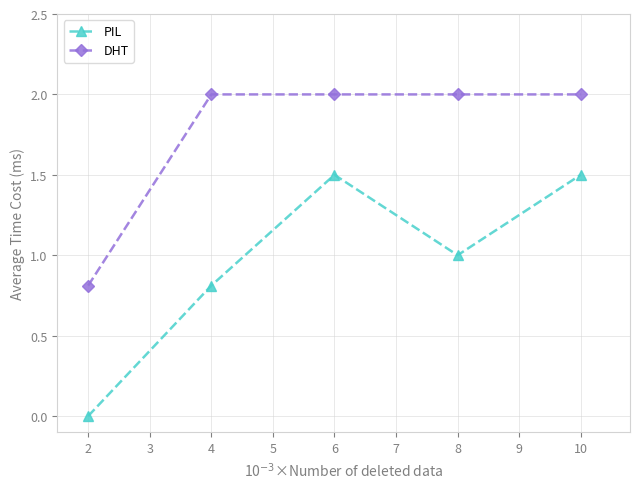

What is the value of the PIL point at the 5th from the left?

1.5